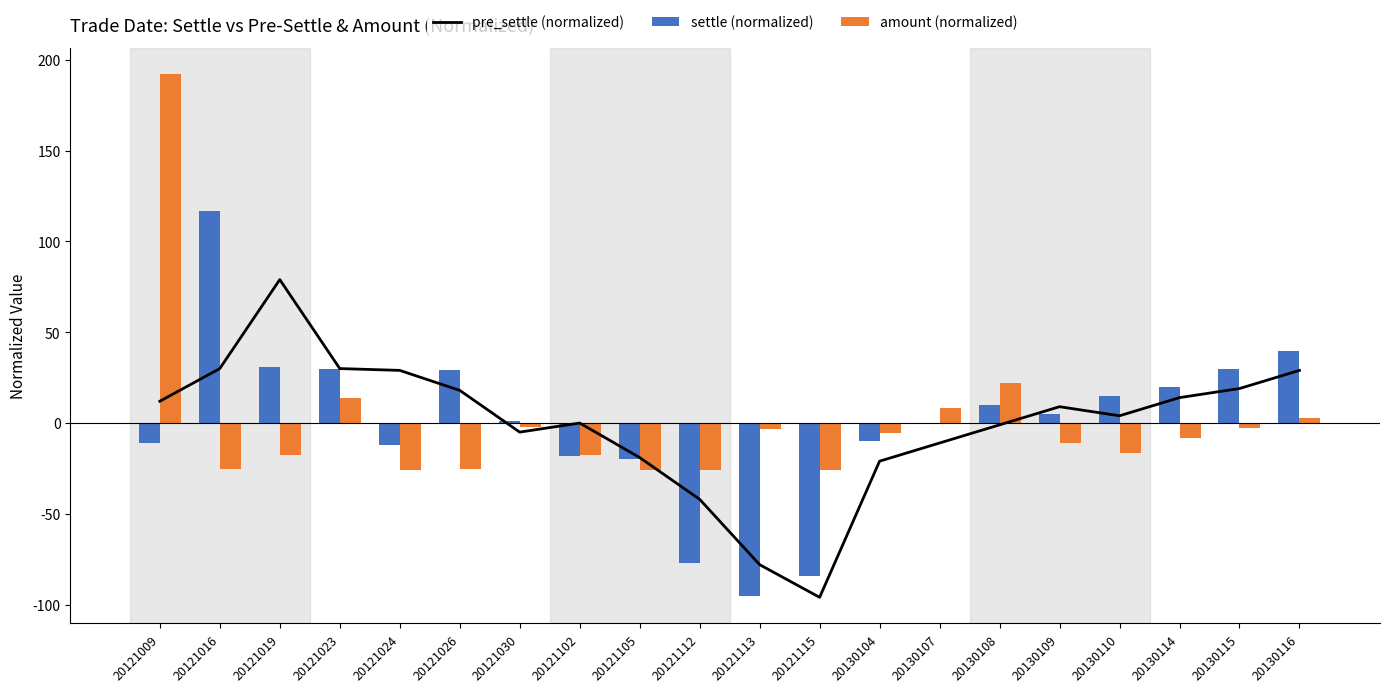

What is the spread (max minus min) of values at 20121023?

16.1